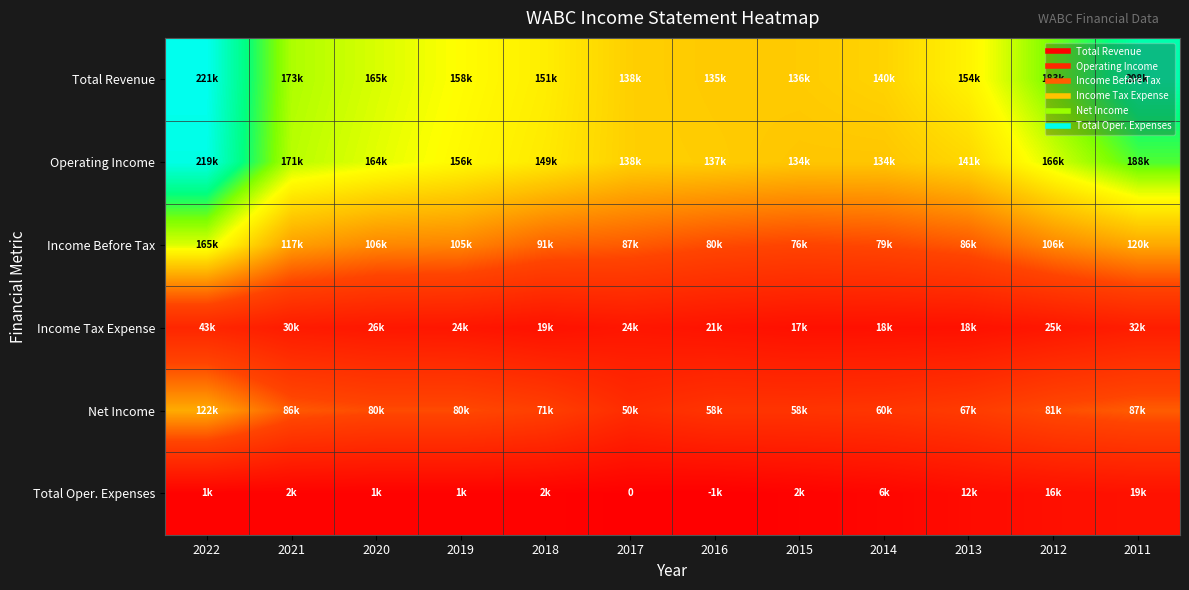

How many values in the Total Revenue series are below 158700?

6